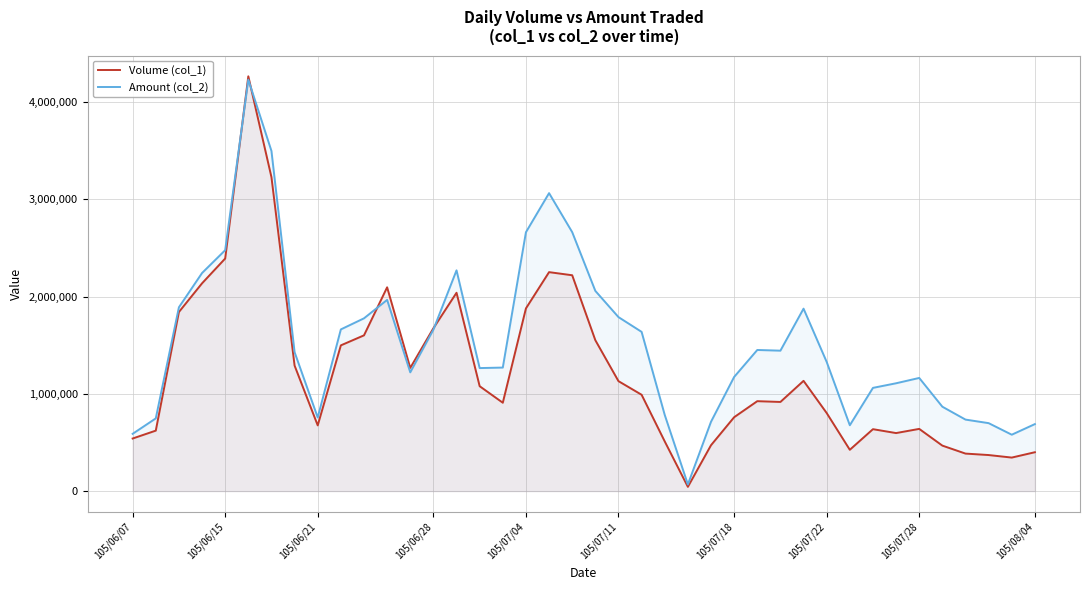

How many times do Volume (col_1) and Amount (col_2) cross each other?

4